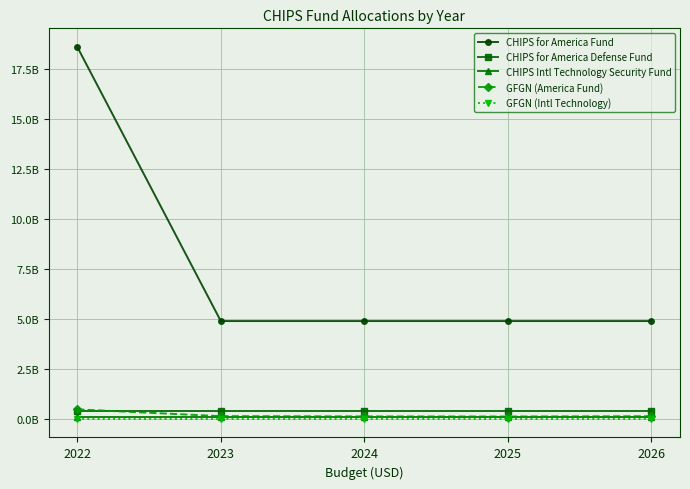

Where do GFGN (America Fund) and CHIPS for America Defense Fund first cross each other?

2022 and 2023